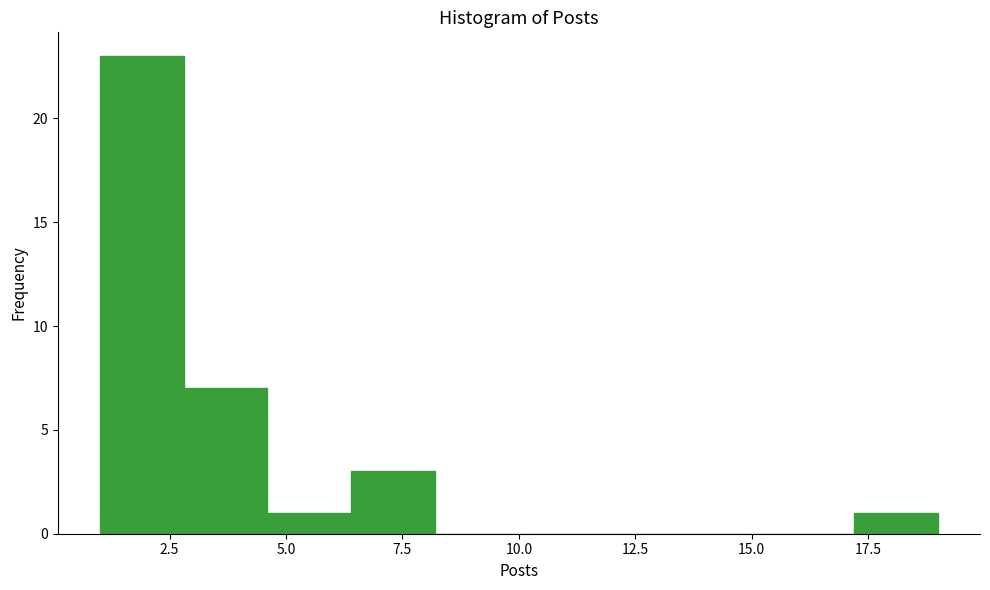

Read against the x-axis, roughly where is the centre of the tallest bar?

2.0